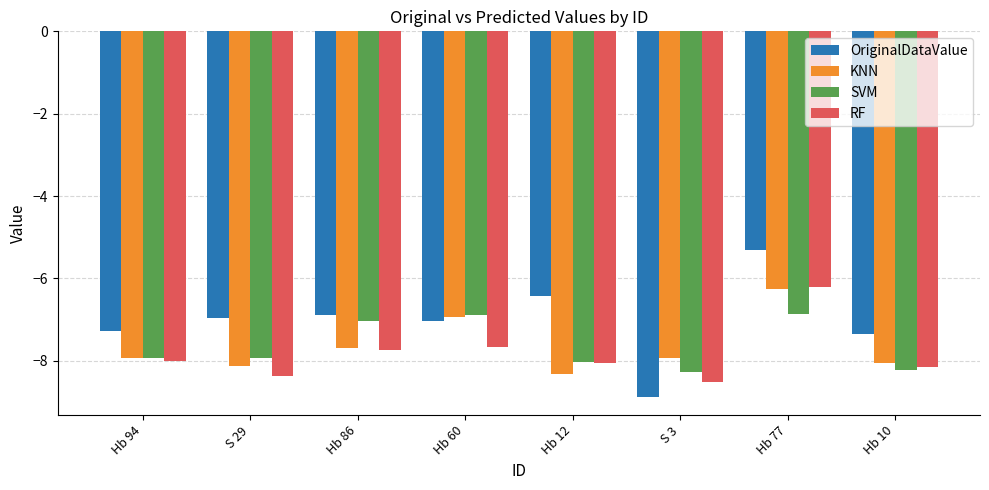

What is the smallest value displayed?

-8.9